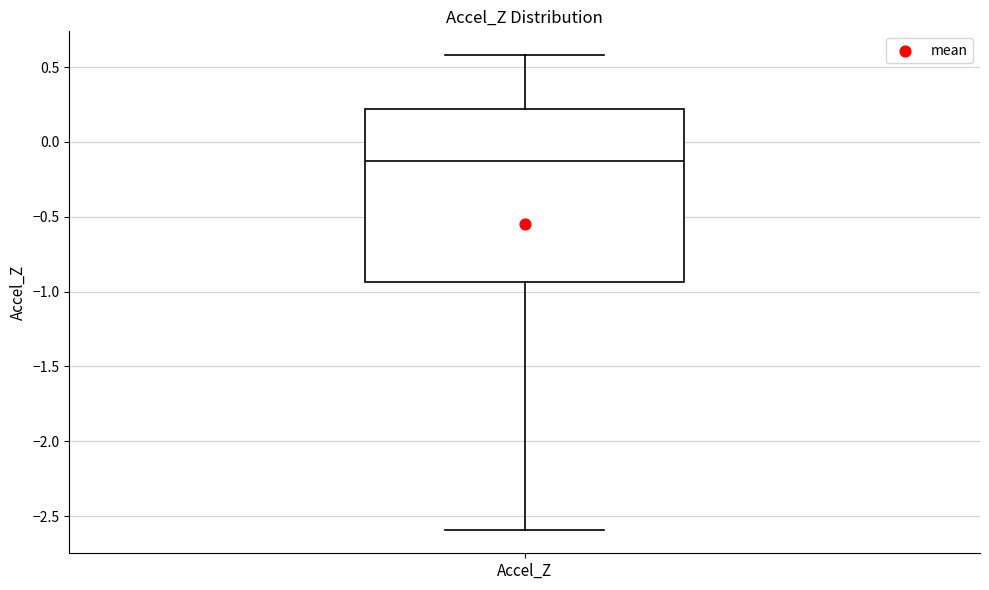

Transcribe this box plot: give where the median line is, the range the box spans, and where the two whiskers end, as read against the y-axis. The values are not printed on the chart, so give them approximately, as read against the axis.

median -0.10, box -0.95 to 0.20, whiskers -2.60 to 0.60